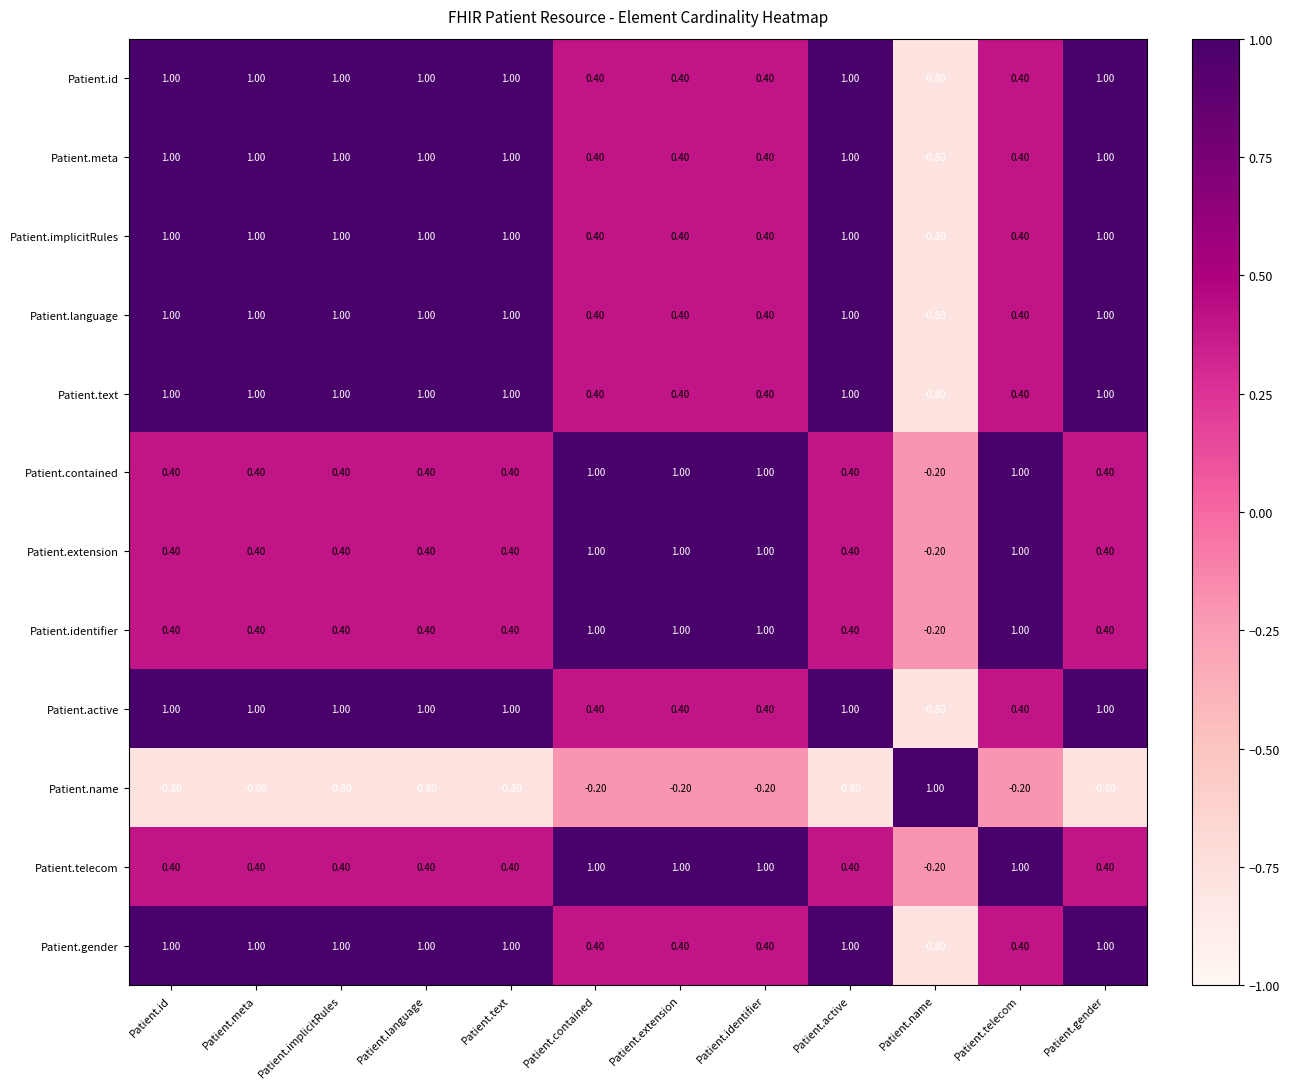

How many distinct data groups are displayed?

12